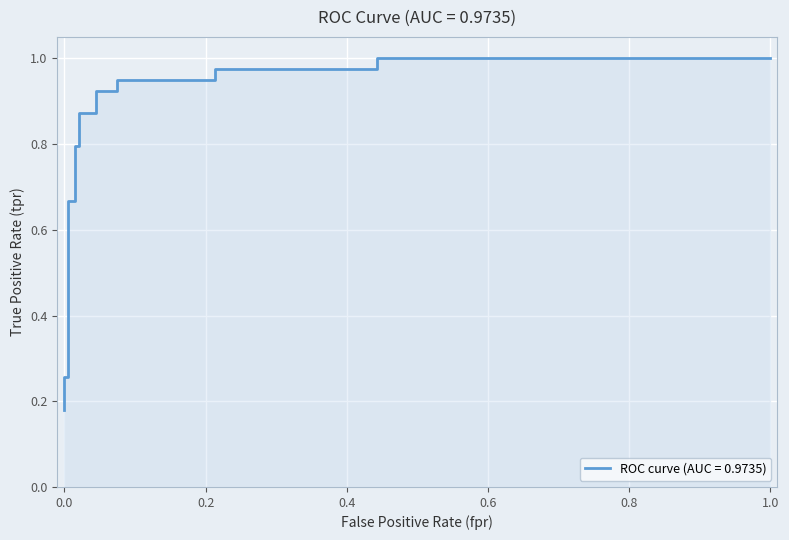

List the labels in order of value, smallest first.

0.0, 0.0, 0.004975124378109453, 0.004975124378109453, 0.01492537313432836, 0.01492537313432836, 0.01990049751243781, 0.01990049751243781, 0.04477611940298507, 0.04477611940298507, 0.07462686567164178, 0.07462686567164178, 0.2139303482587065, 0.2139303482587065, 0.4427860696517413, 0.4427860696517413, 1.0